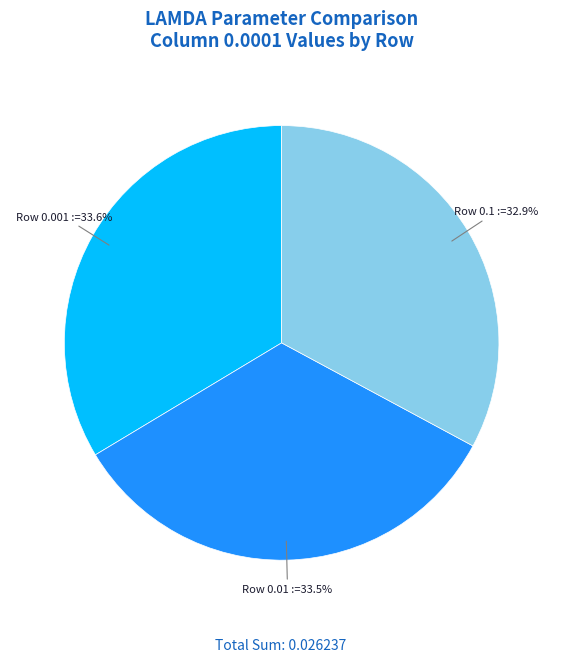

How many slices are in this pie chart?

3